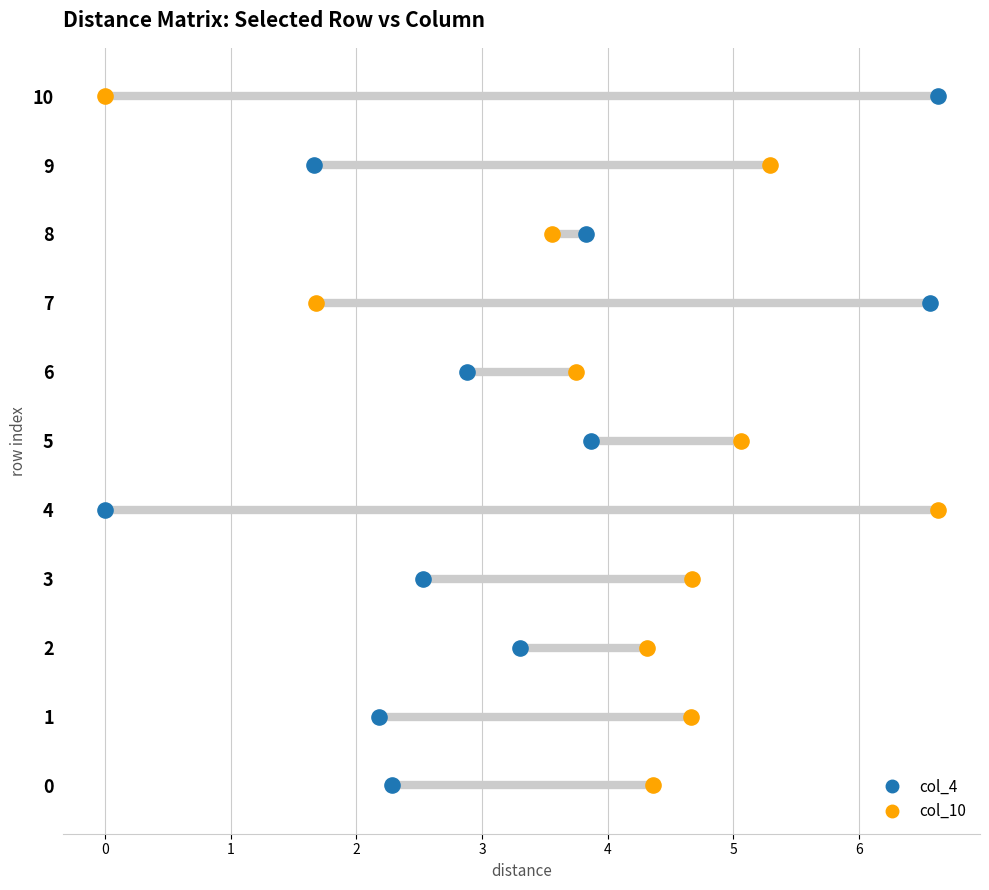

At which category is the sum across all series the highest?

5